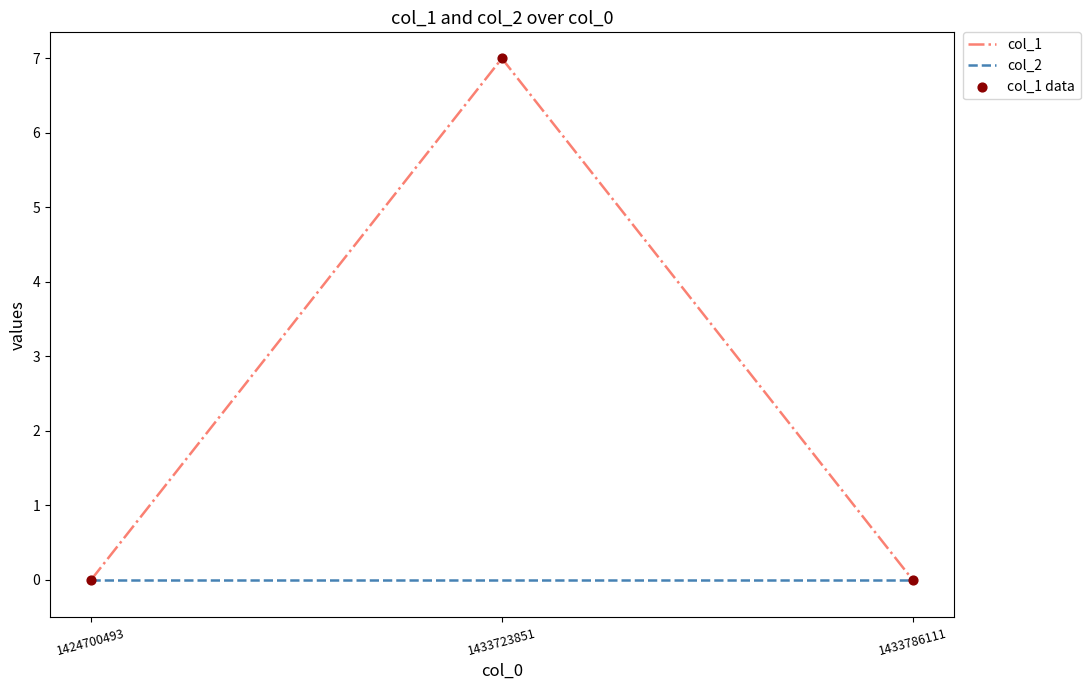

Which series has the widest spread of values?

col_1